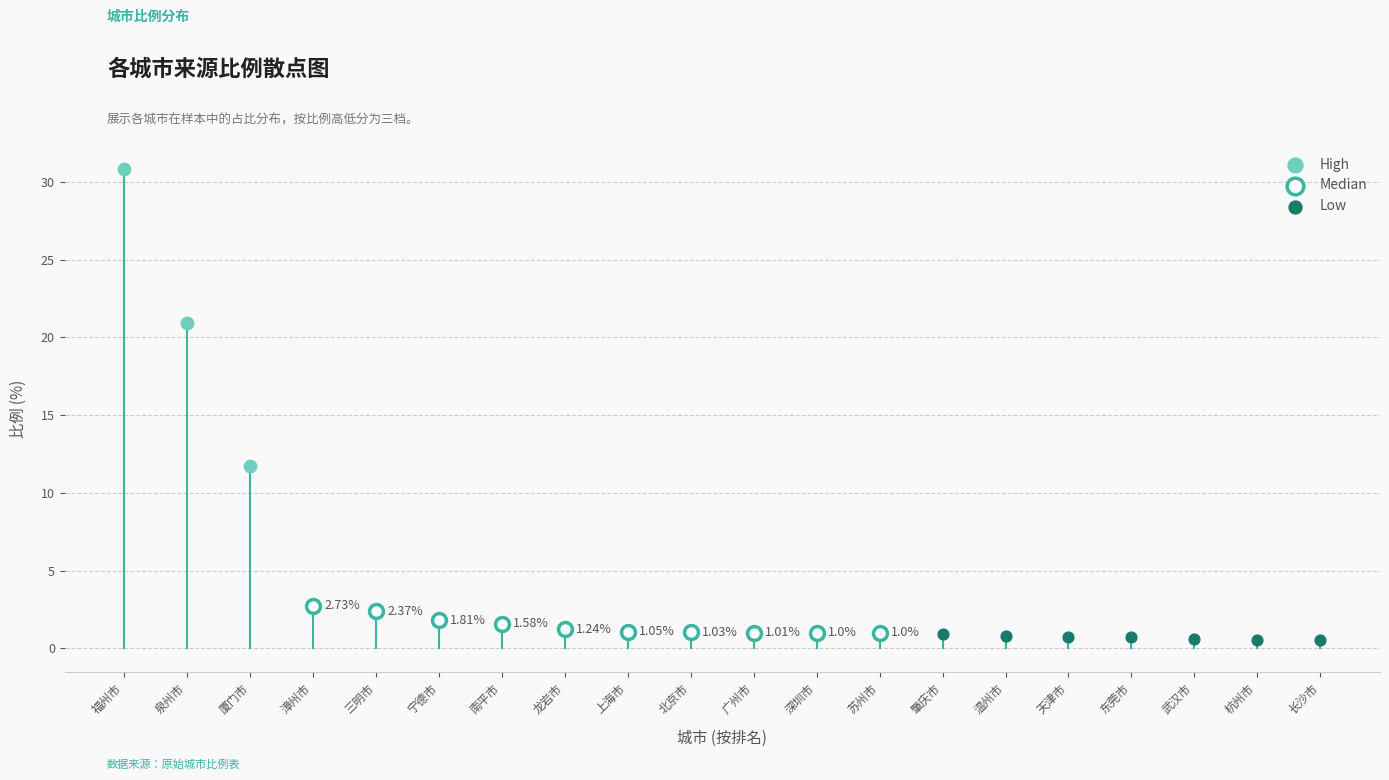

Which series reaches the minimum Y coordinate?

Low